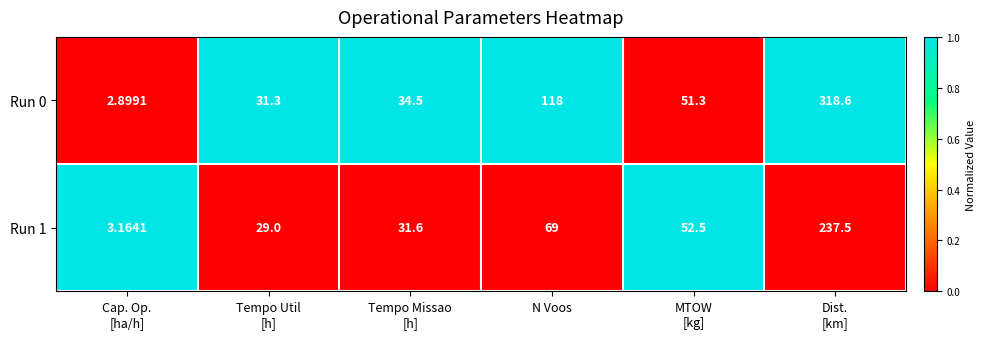

Where is Run 1 nearest to the value 120?

N Voos